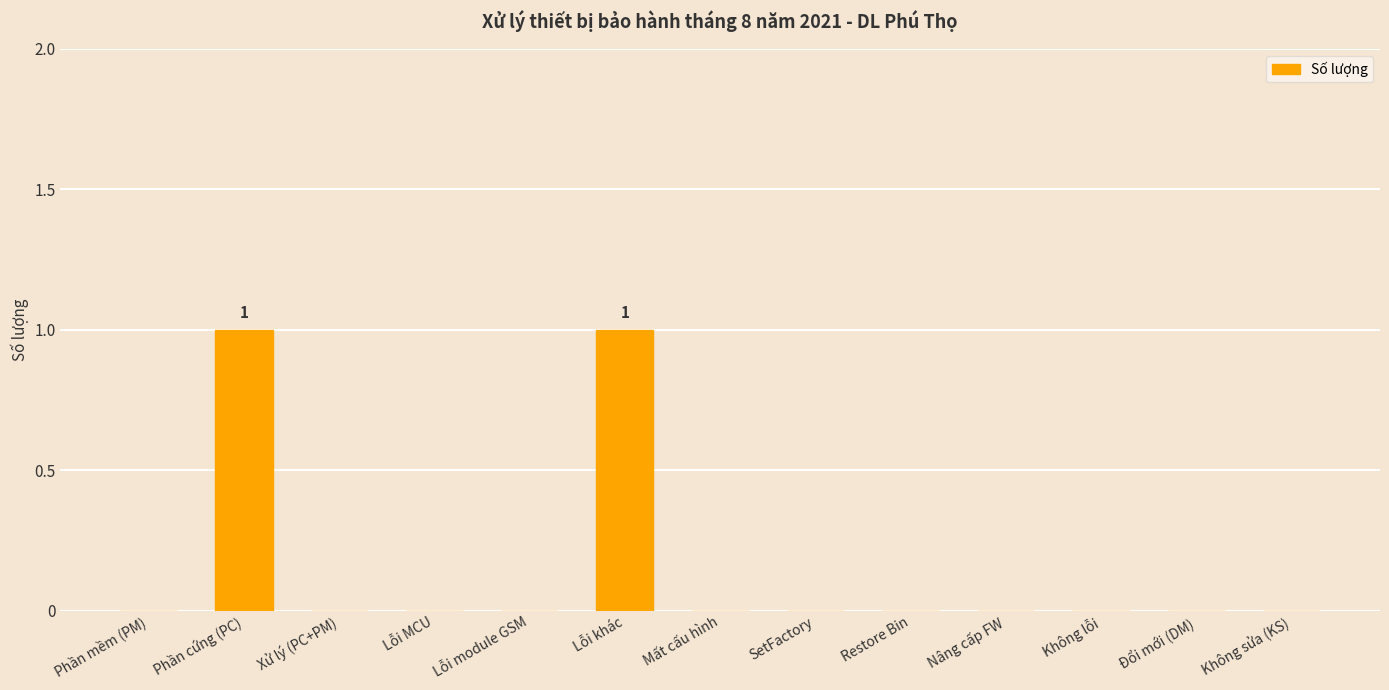

Between Restore Bin and Phần cứng (PC), which is larger?

Phần cứng (PC)